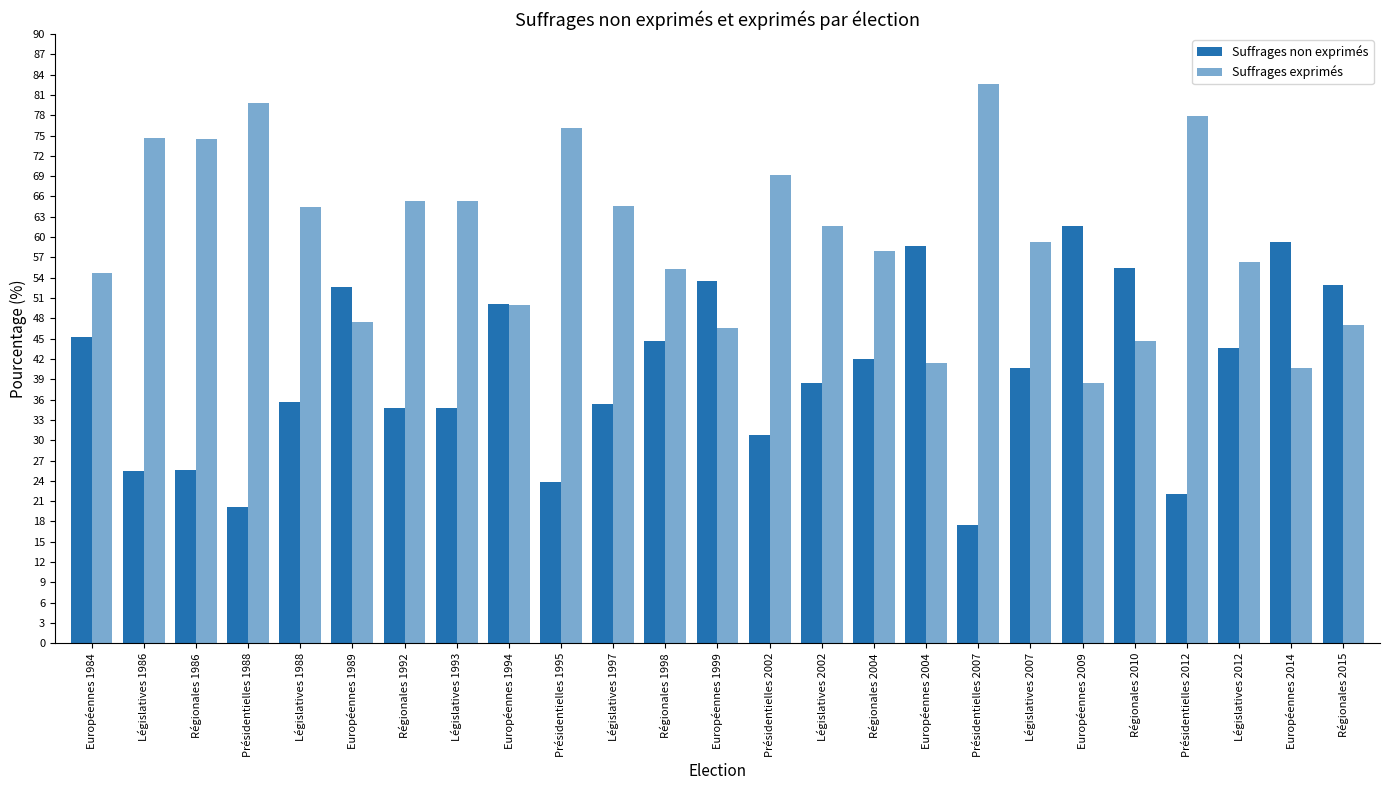

What is the maximum value for Suffrages exprimés?

82.6